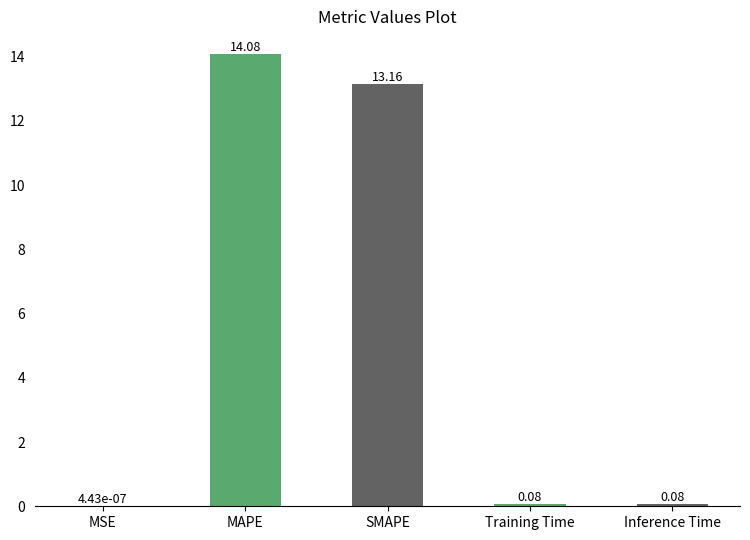

Which has a higher value, SMAPE or MSE?

SMAPE